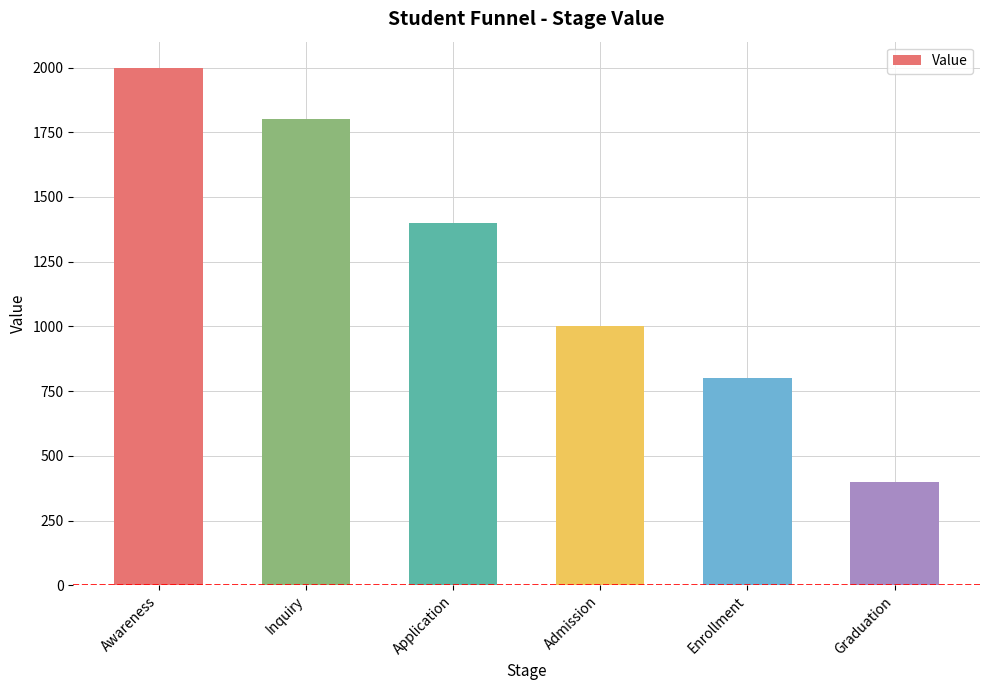

Reading left to right, extract all data points from this chart.

Awareness=2000	Inquiry=1800	Application=1400	Admission=1000	Enrollment=800	Graduation=400